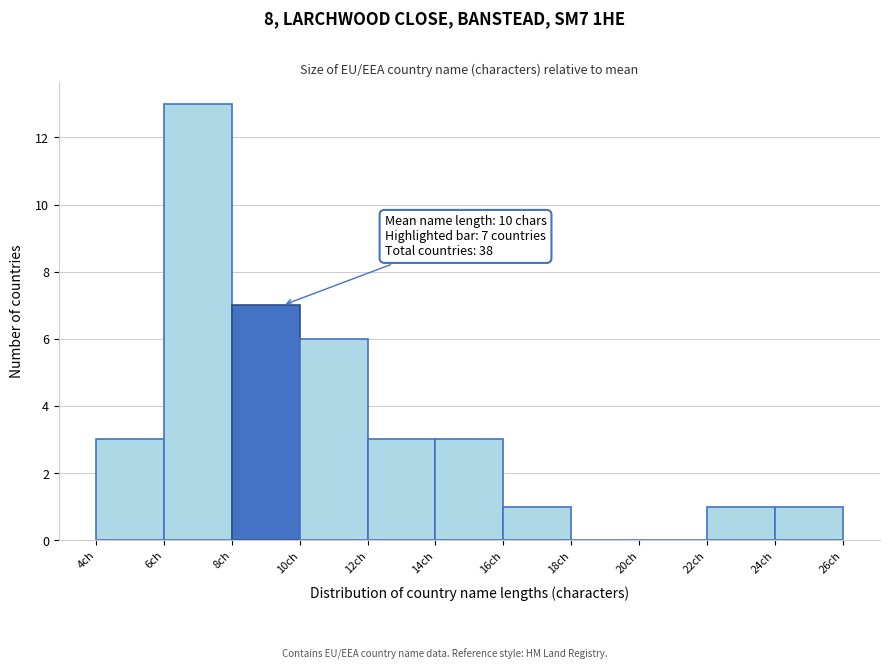

Which range on the x-axis has the tallest bar?

6 to 8